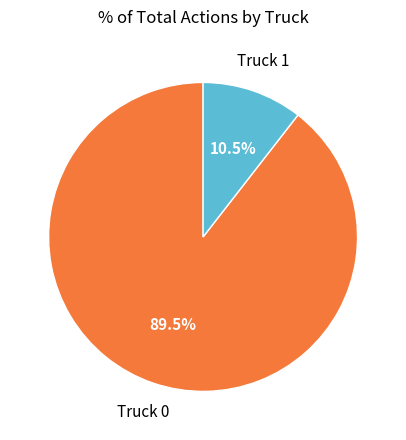

To the nearest percent, what is the difference between the largest and smallest slice percentages?

79%